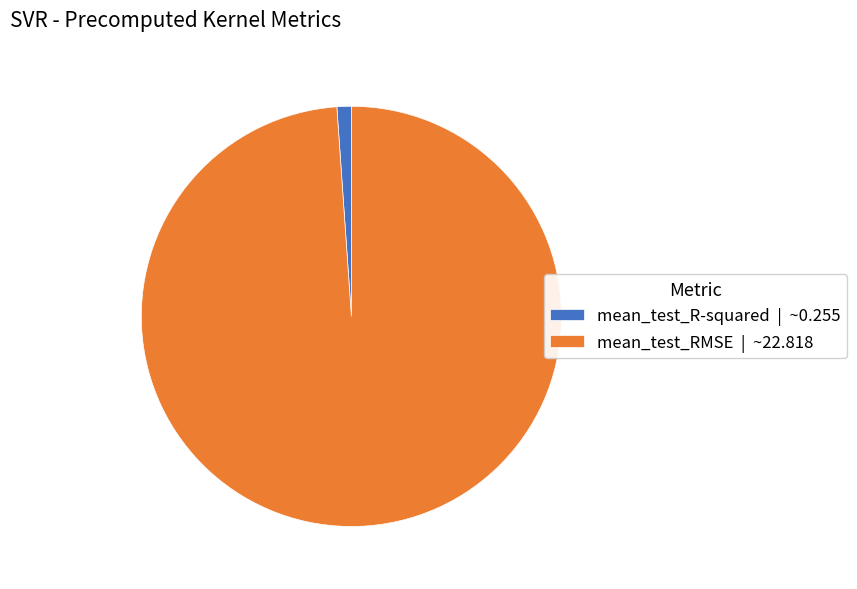

Count the number of slices in the pie.

2